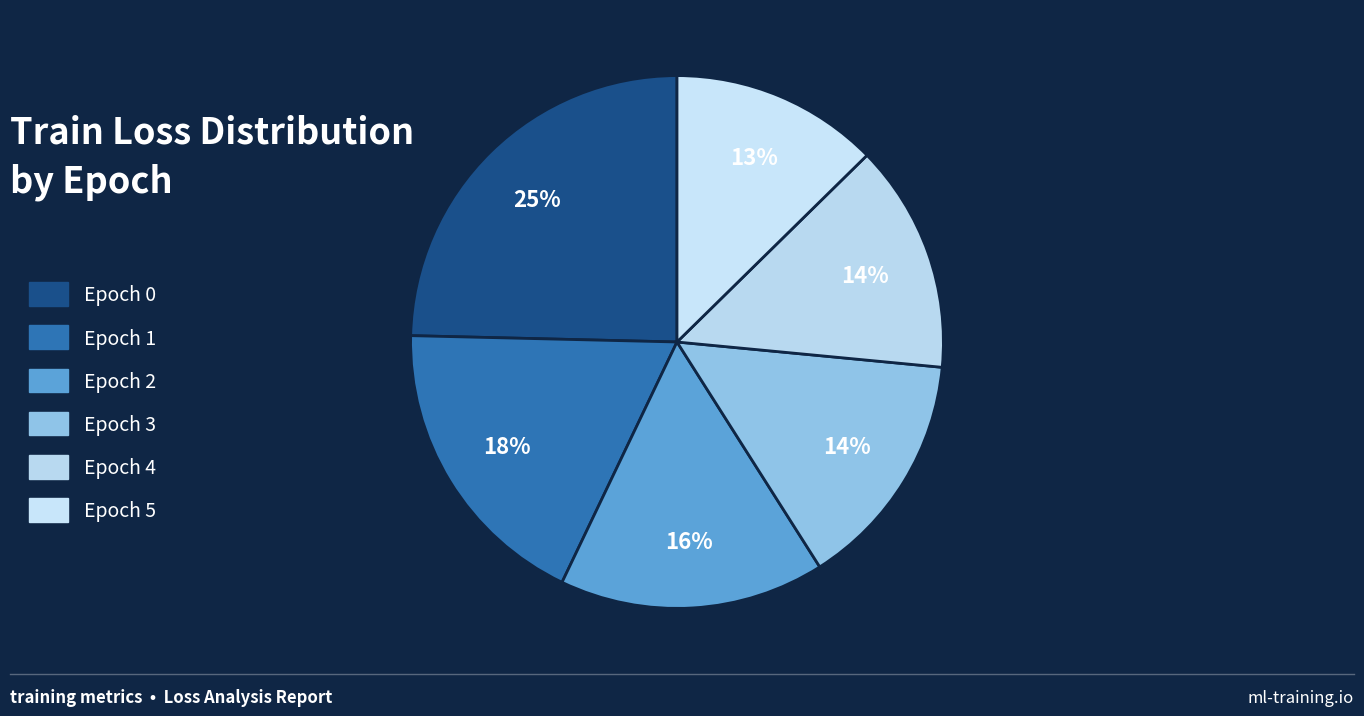

Count the number of slices in the pie.

6